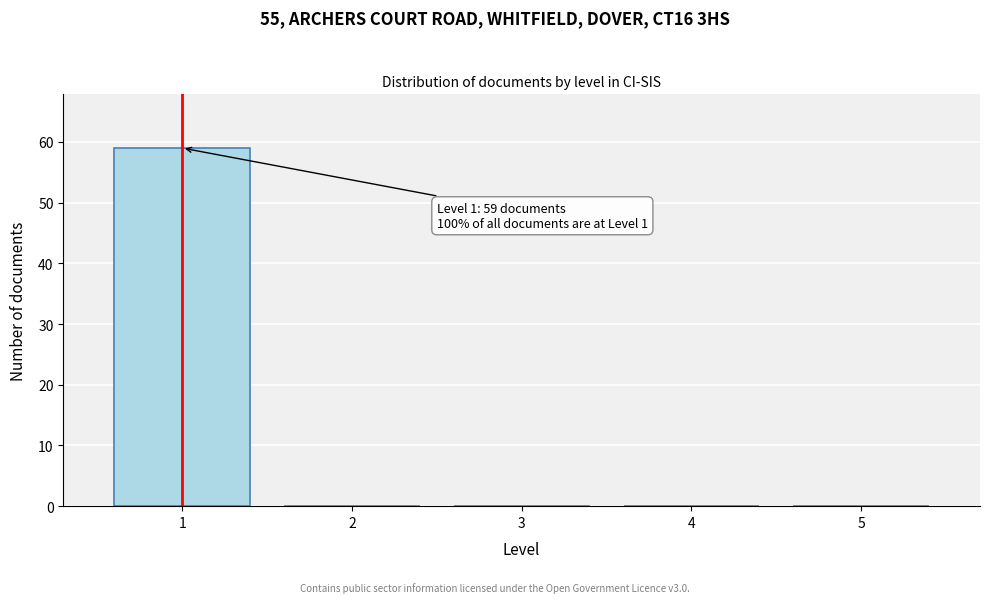

Which range on the x-axis has the tallest bar?

0.5 to 1.5